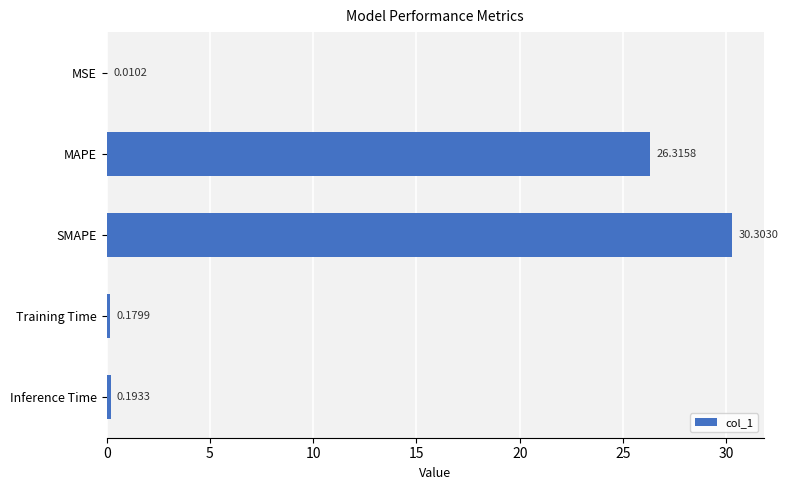

Are the bars horizontal?

Yes